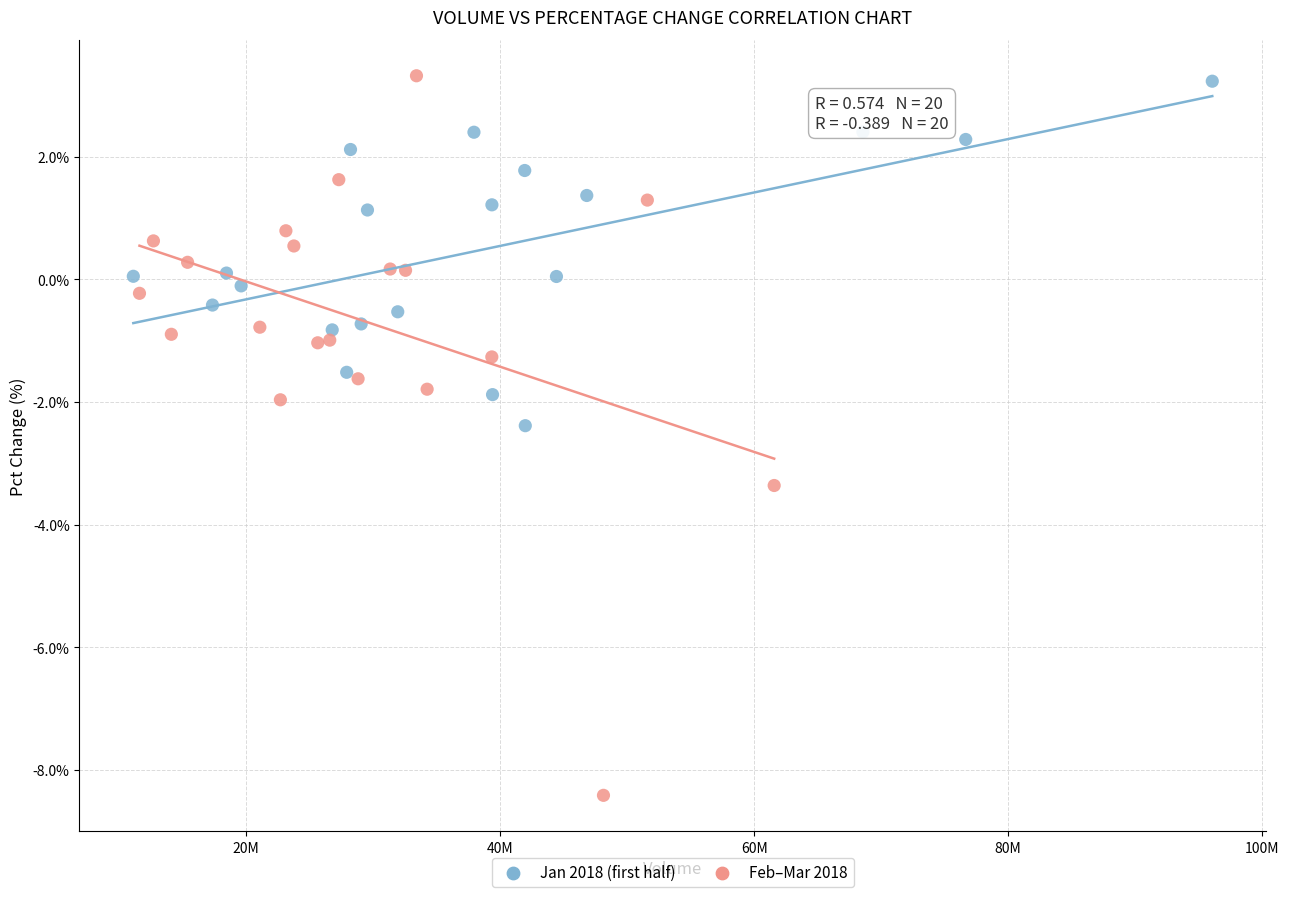

Which series has the widest spread of Y values?

Feb–Mar 2018